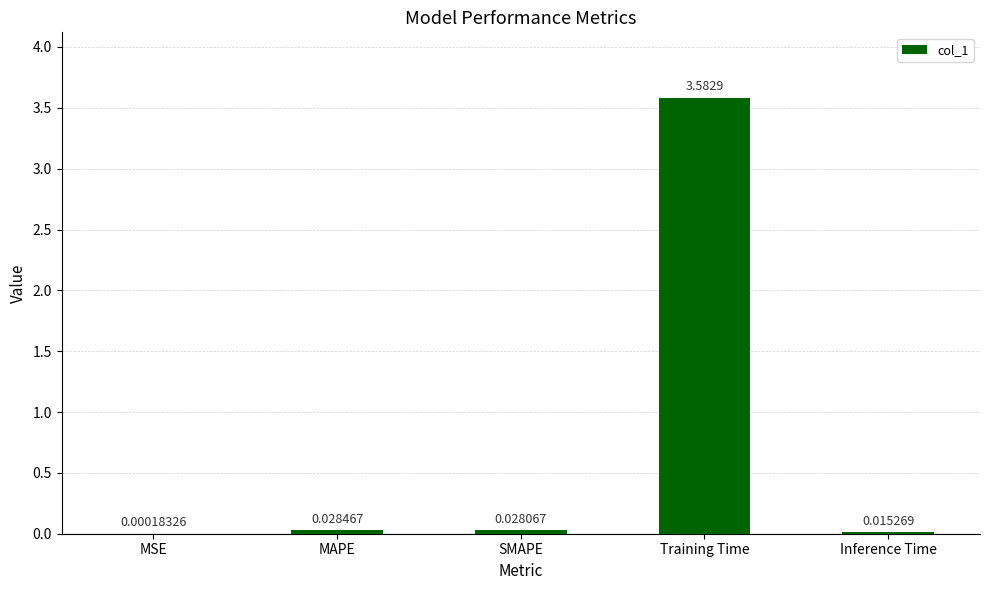

Between SMAPE and Training Time, which is larger?

Training Time